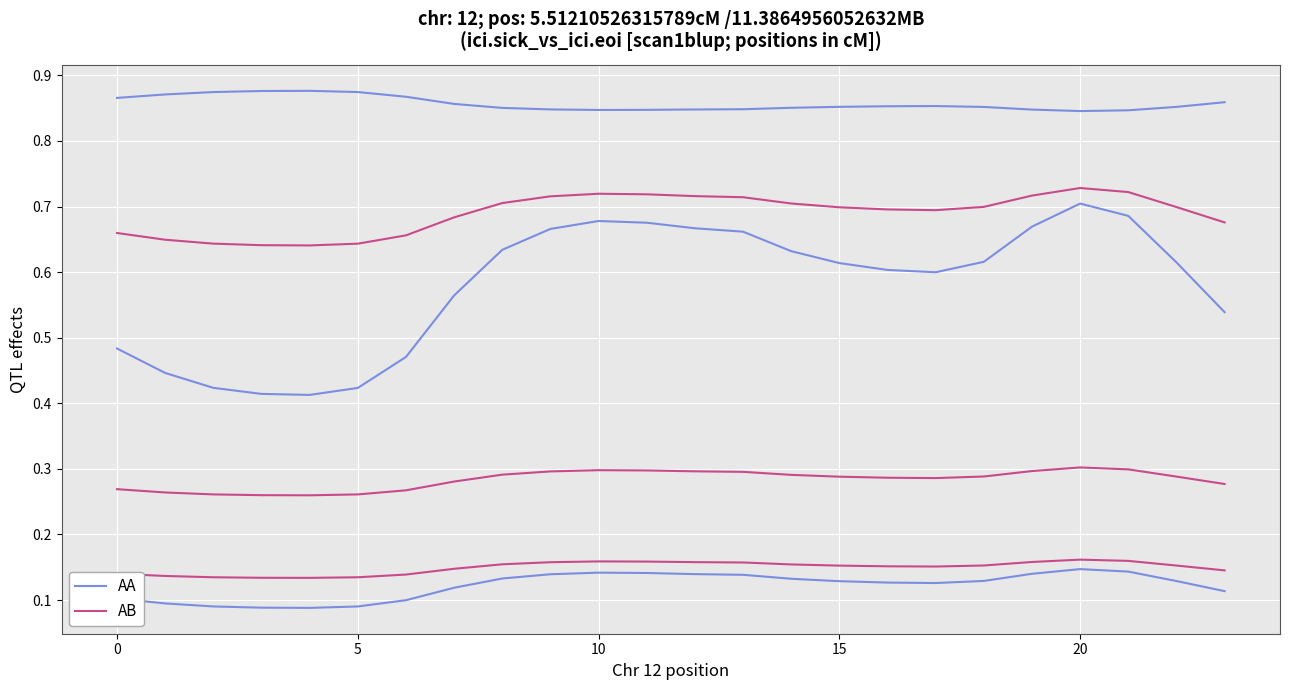

What is the value of the AA point at the 8th from the left?

0.6